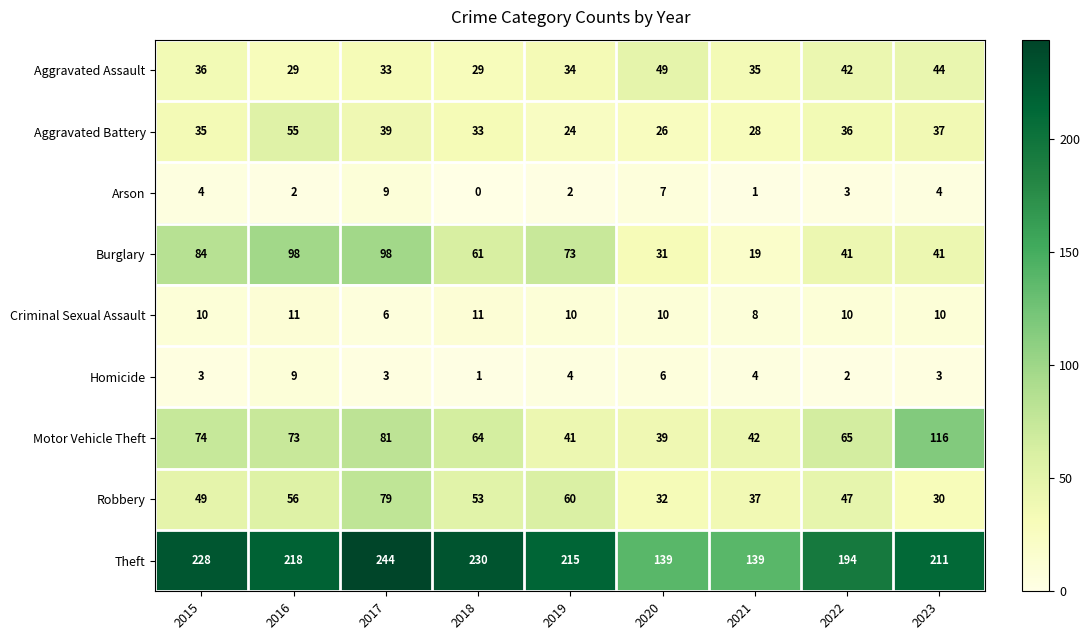

Count the number of categories in the chart.

9